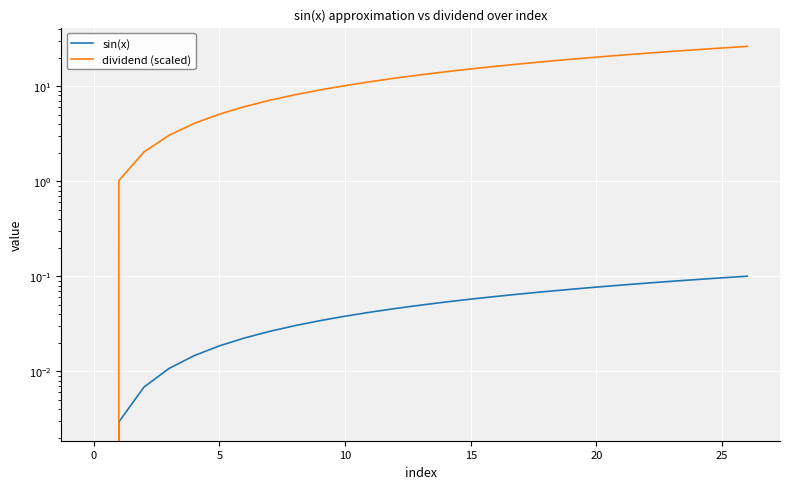

At which label is dividend (scaled) closest to 13?

13